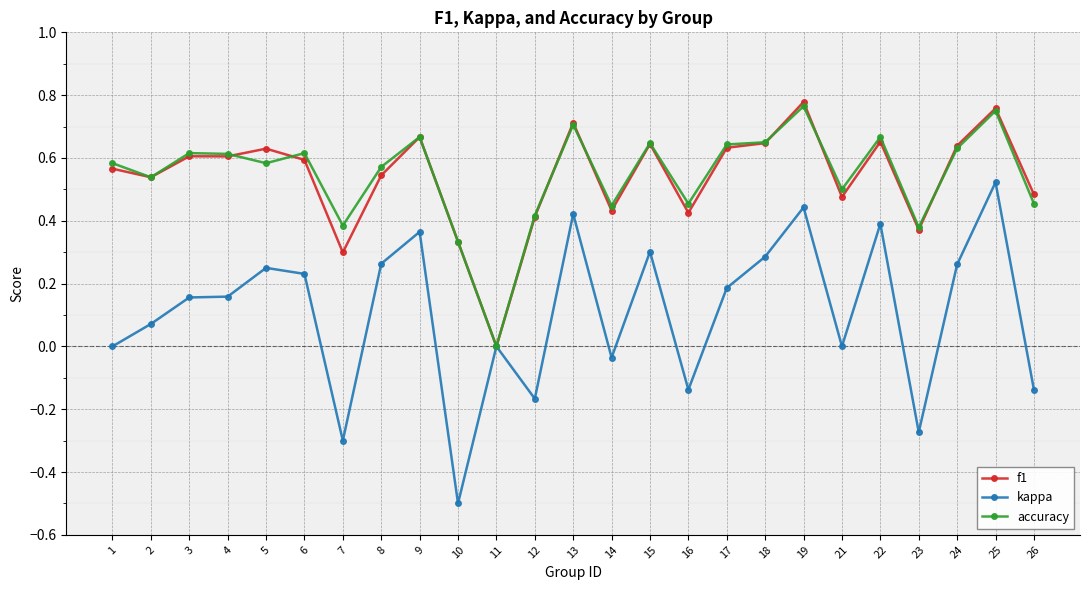

At which category does accuracy reach its first local valley?

2